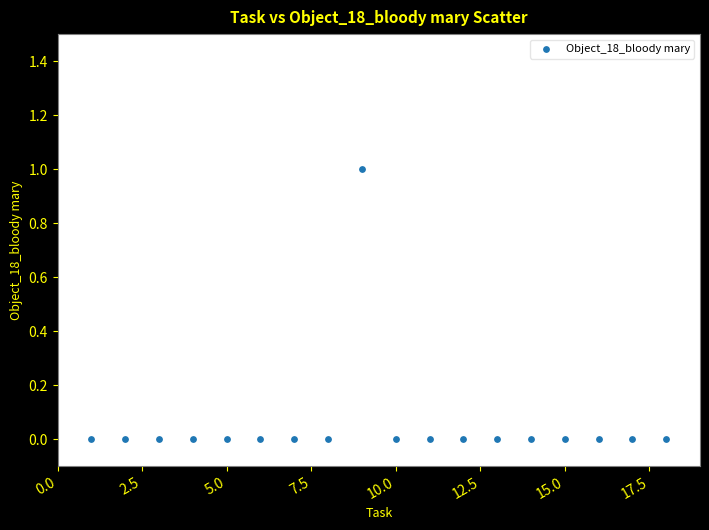

What is the range of X values (max minus min)?

17